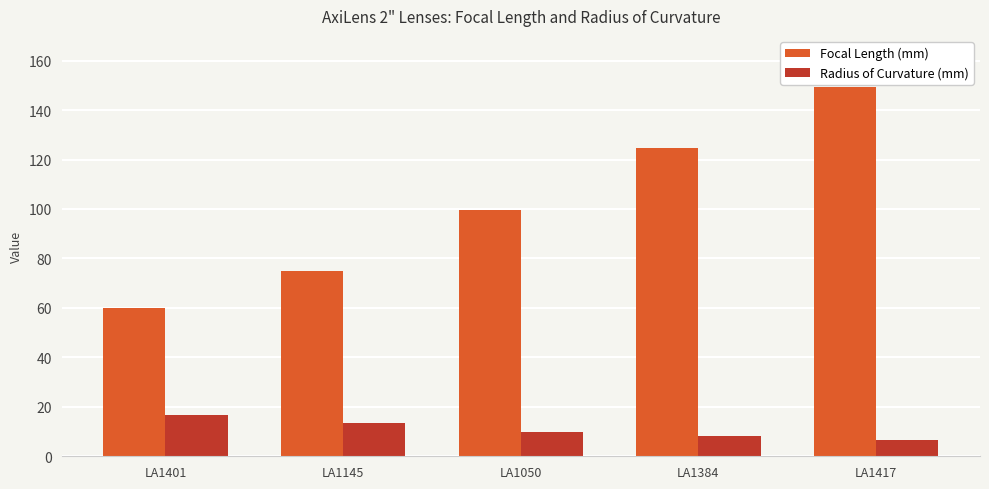

What is the total value across all series at LA1050?

109.7